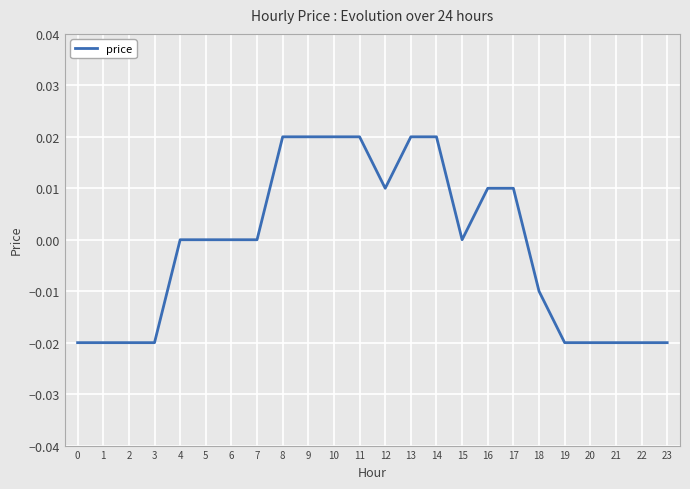

Which has a higher value, 13 or 16?

13